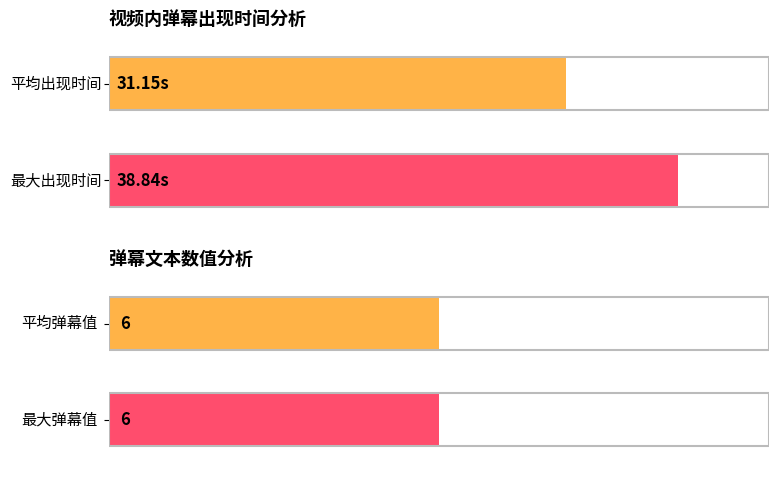

List the series in order of their overall mean, highest first.

视频内弹幕出现时间, 弹幕文本